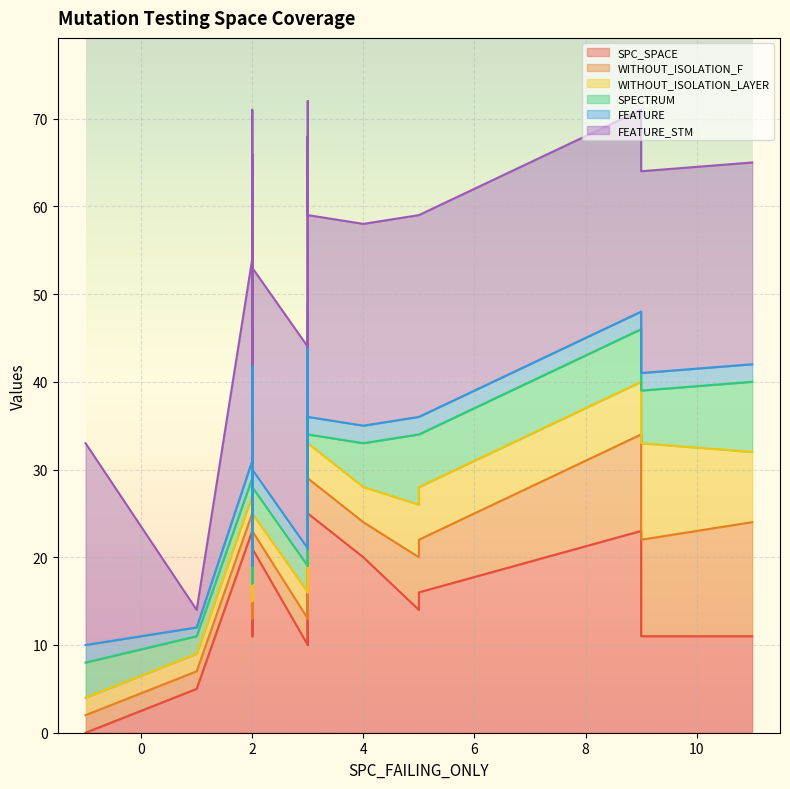

The WITHOUT_ISOLATION_LAYER series shows 9 at 3. True or false?

False